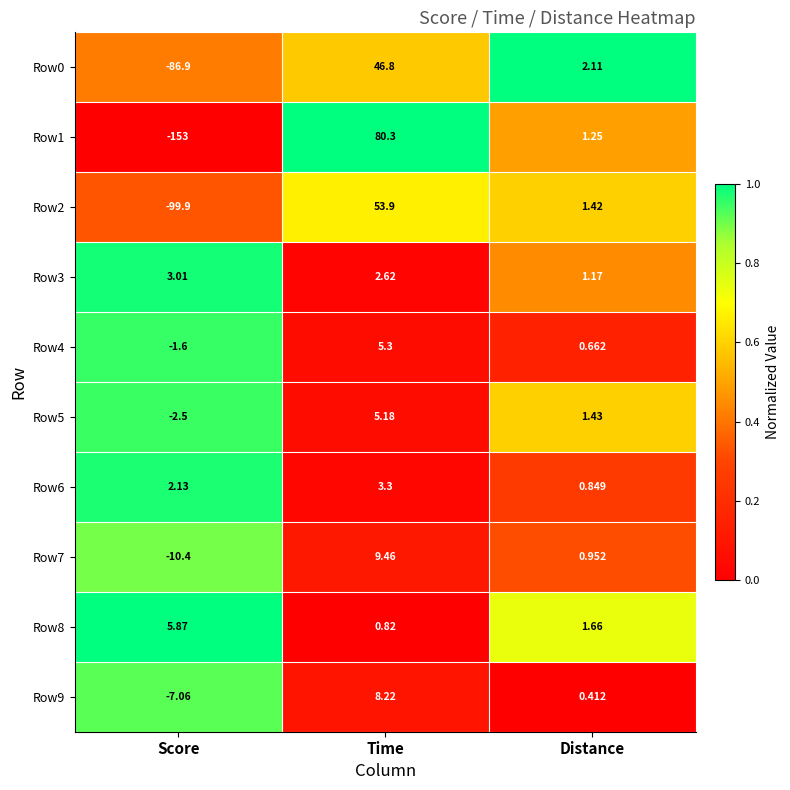

Is the value of Row0 at Distance greater than the value of Row6 at Distance?

Yes